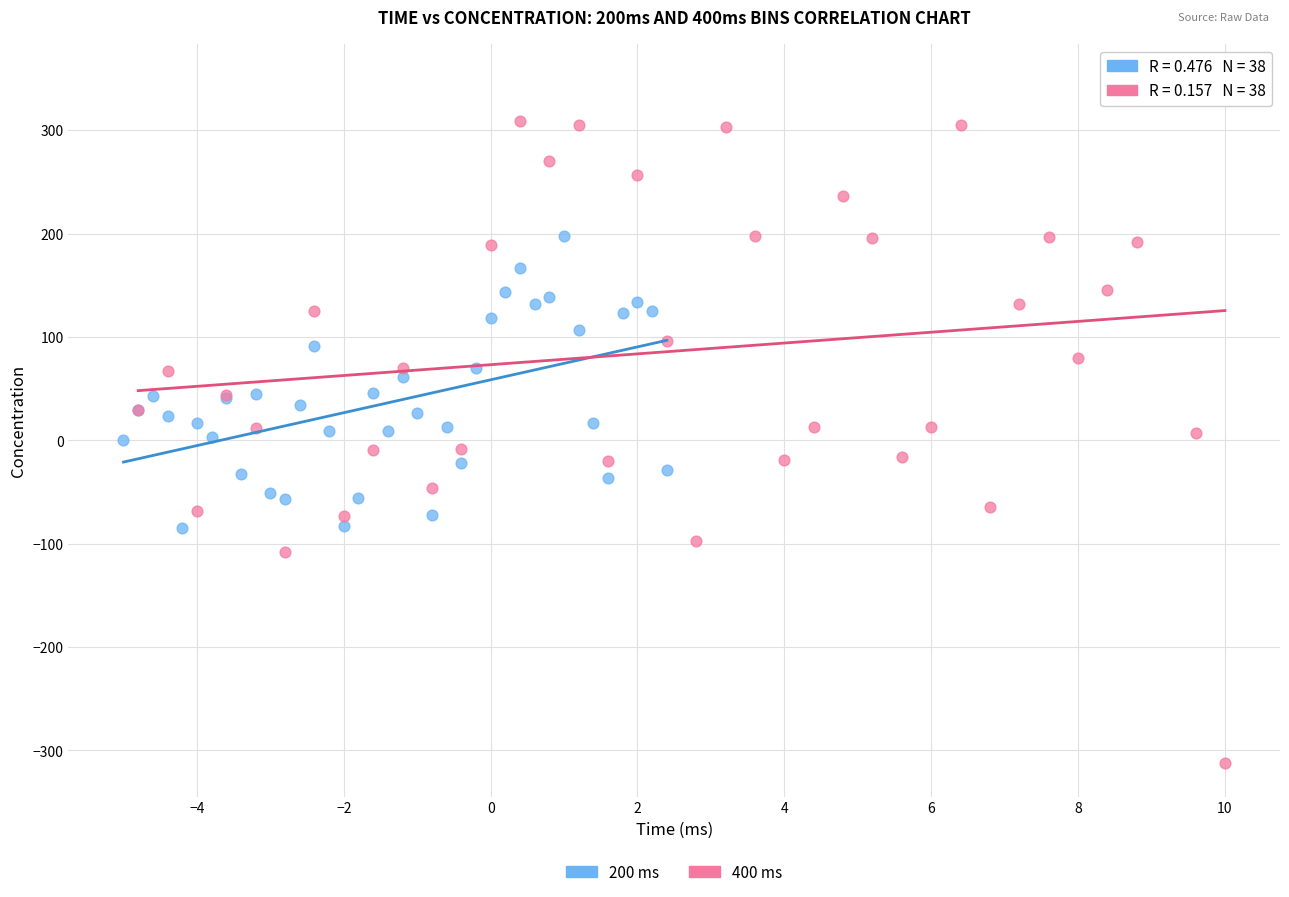

Which series has the widest spread of Y values?

400 ms